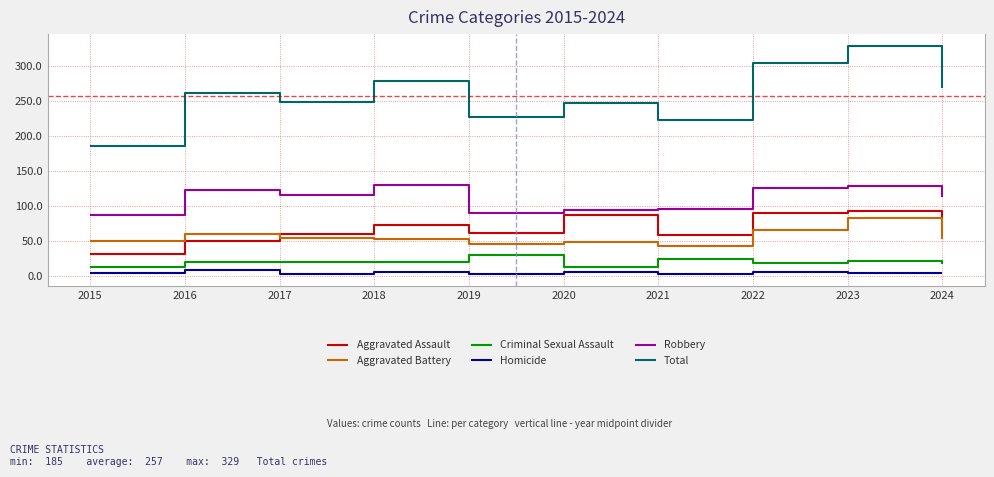

True or false: Homicide has a value of 6 at 2020.

True